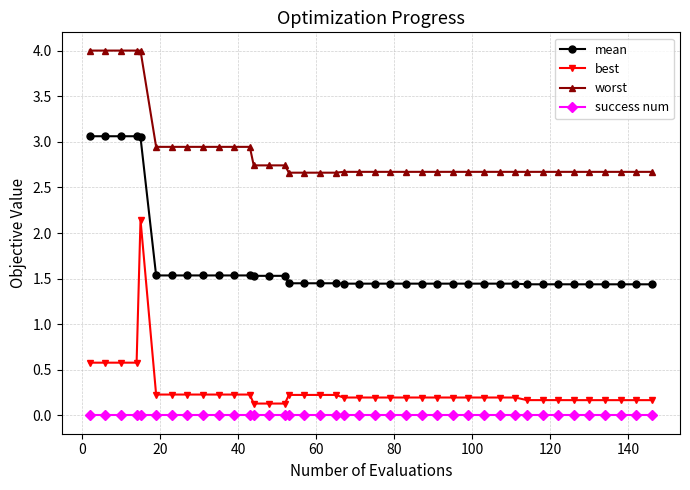

Which series has the largest total across all categories?

worst